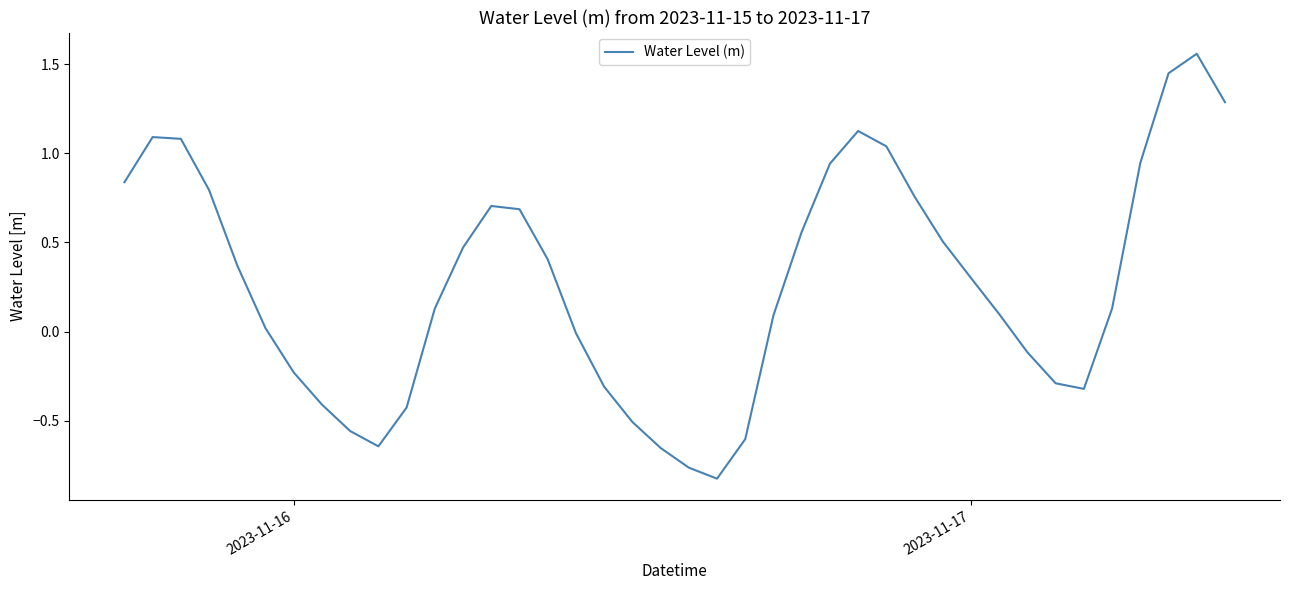

How many lines are shown in the chart?

1